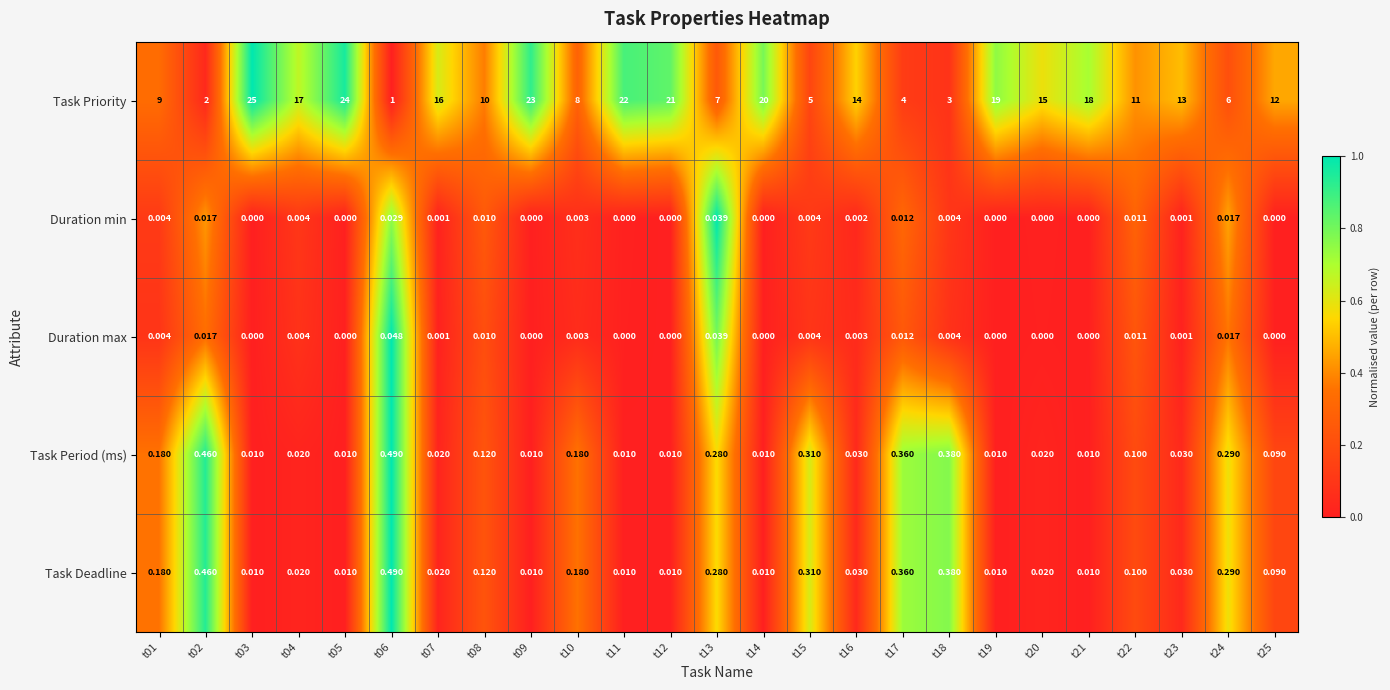

Between t08 and t13, which series saw the biggest shift?

Task Priority